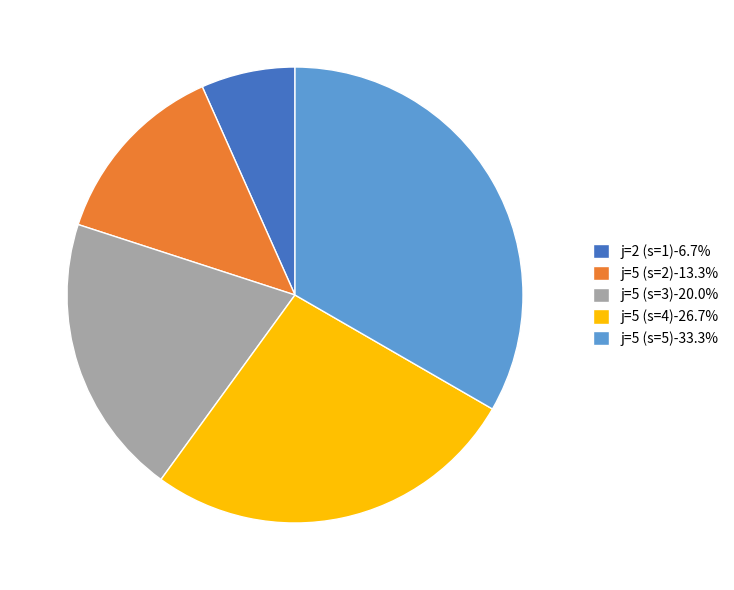

Does any single category account for the majority?

No